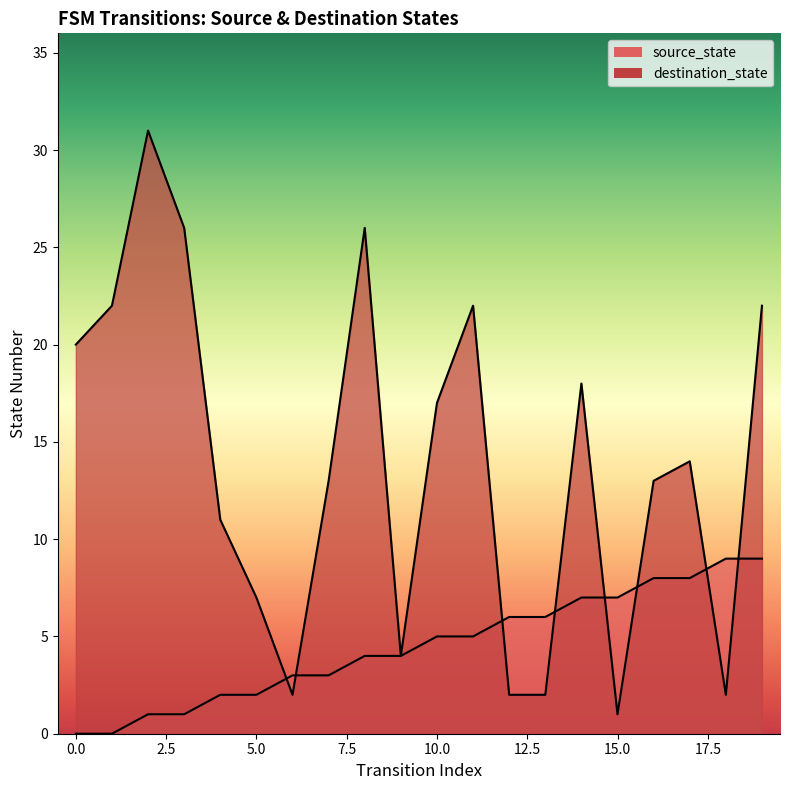

What is the spread (max minus min) of values at 7?

10